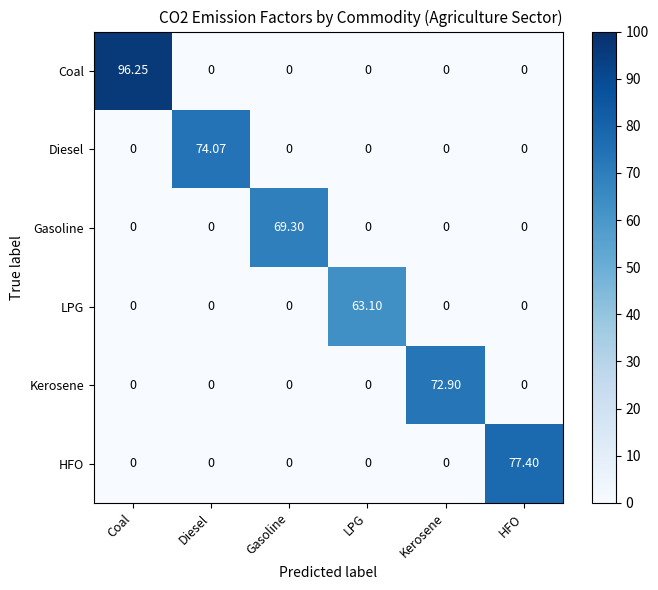

How many values in LPG are above zero?

1